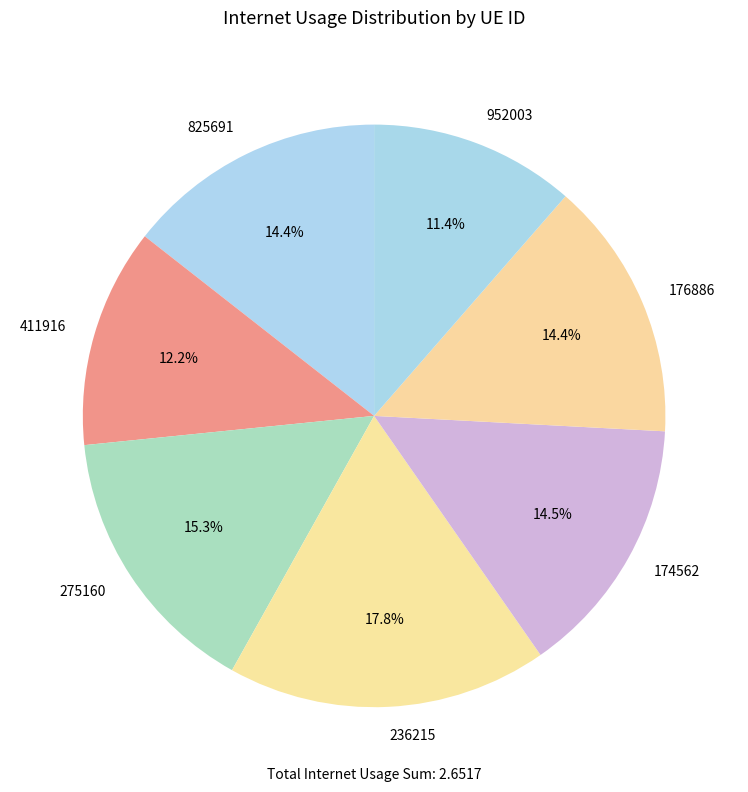

Which slice is the smallest?

952003